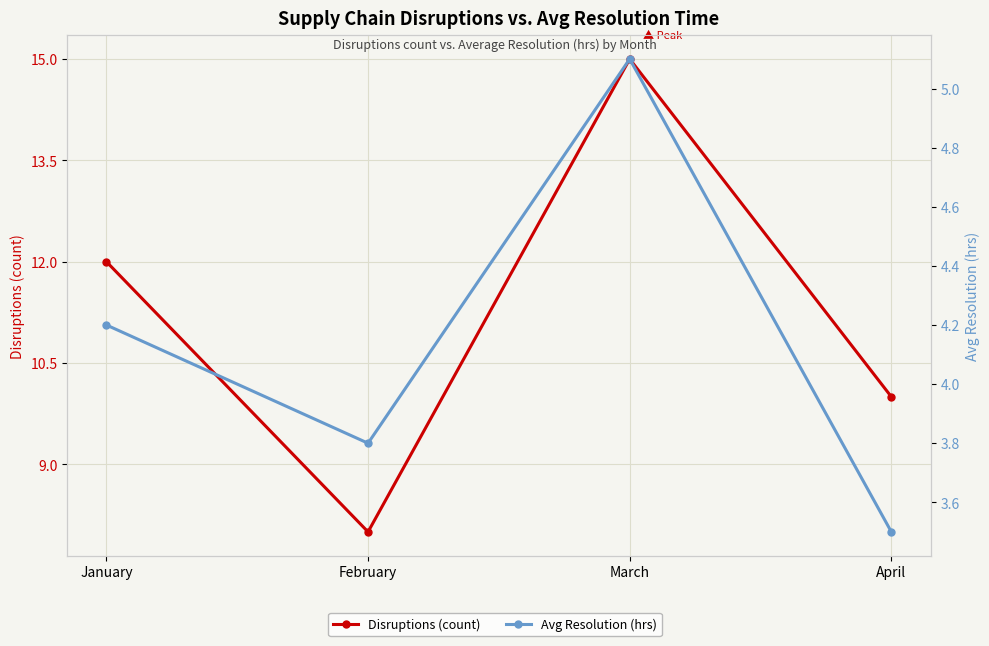

What is the sum of all Avg Resolution (hrs) values?

16.6